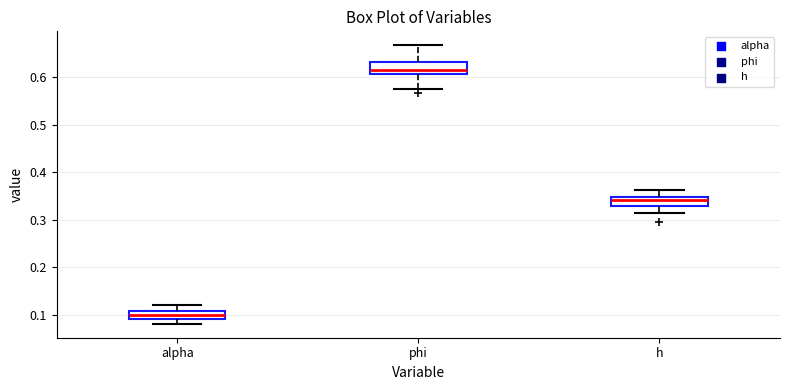

Which box has the lowest median line?

alpha